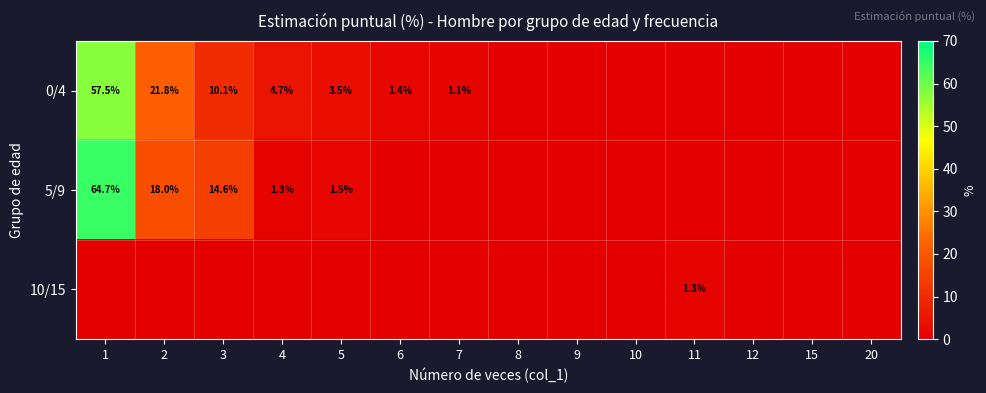

Is the value of 5/9 at 3 greater than the value of 0/4 at 1?

No